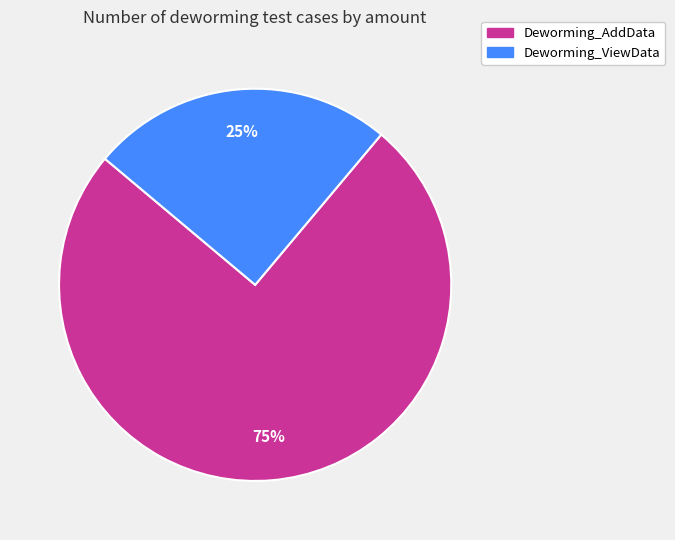

True or false: Deworming_AddData accounts for 68% of the total.

False